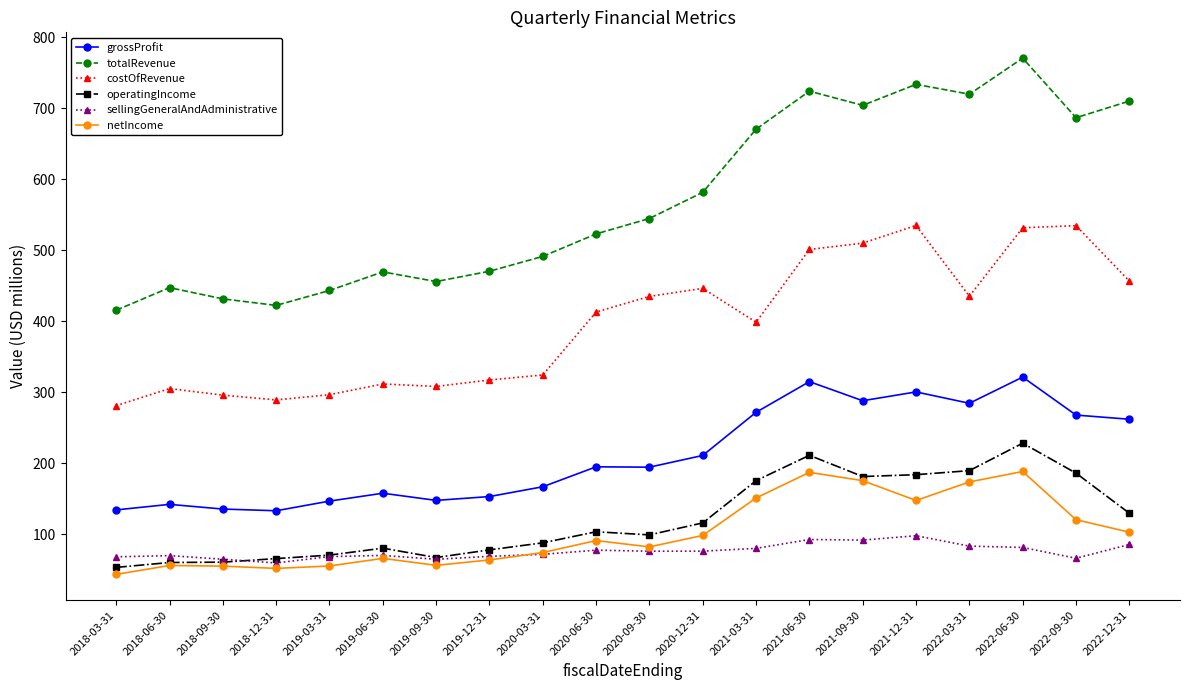

What is the total value across all series at 2019-12-31?

1152.2